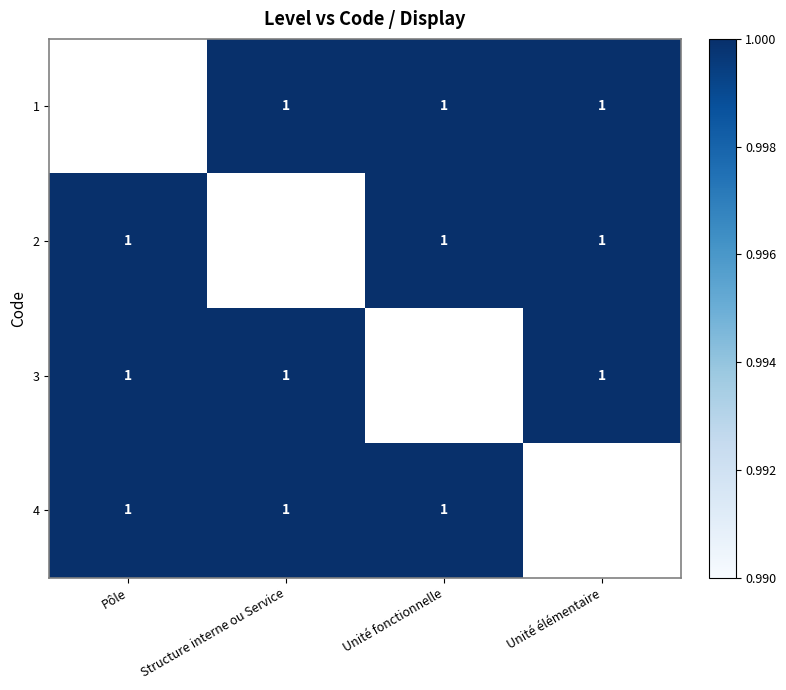

What value does the 4 series have at Structure interne ou Service?

1.0